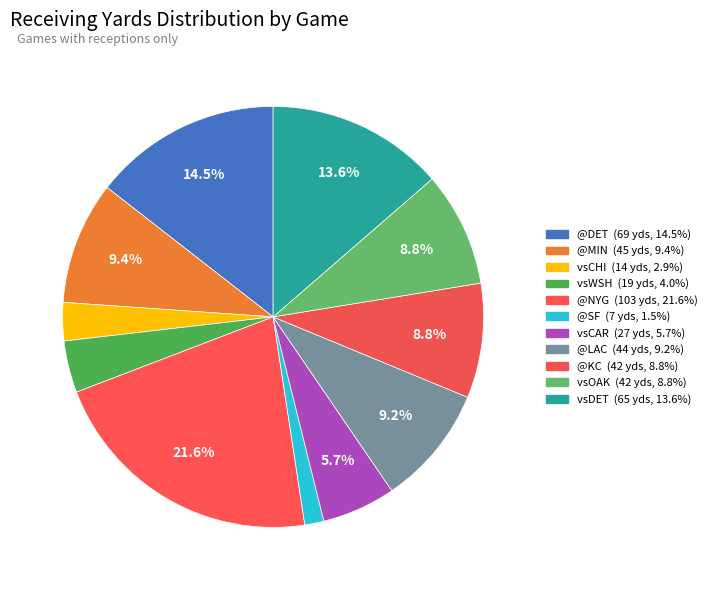

Count the number of slices in the pie.

11